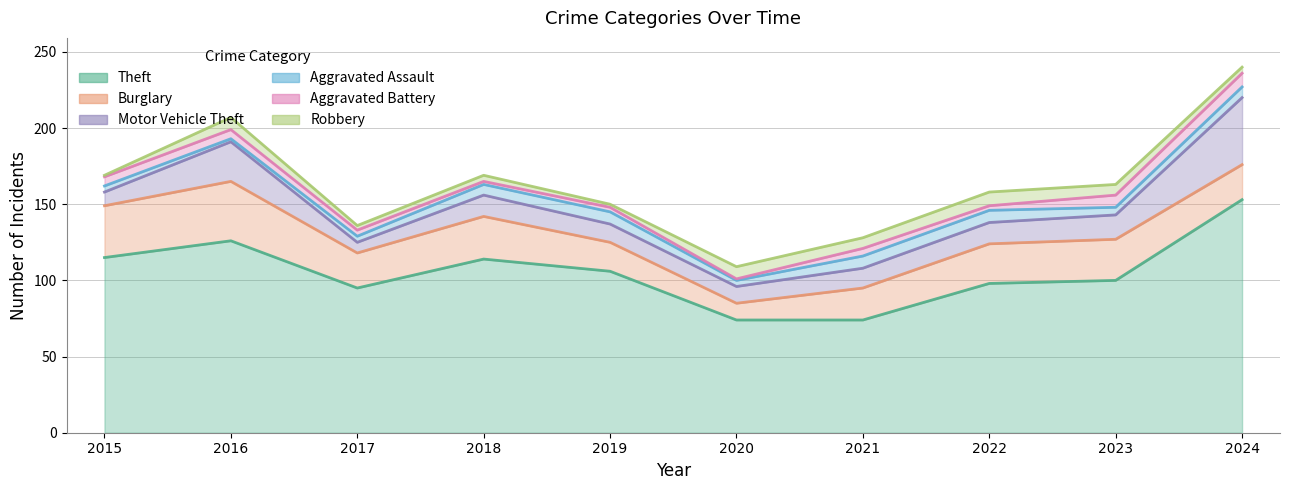

How many lines are shown in the chart?

6